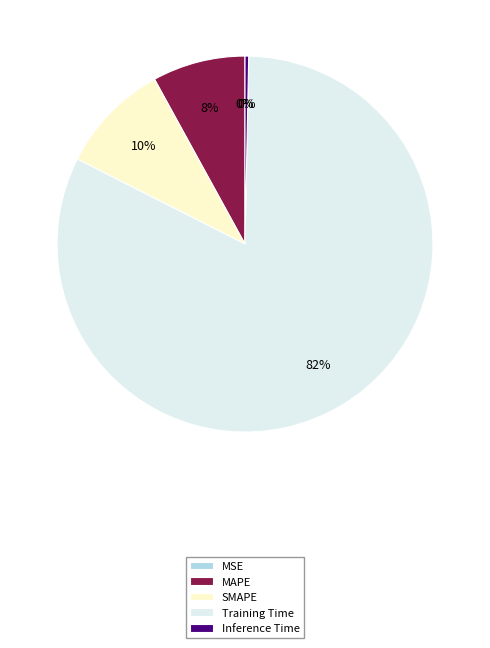

Is it true that Training Time is 82% of the pie?

True